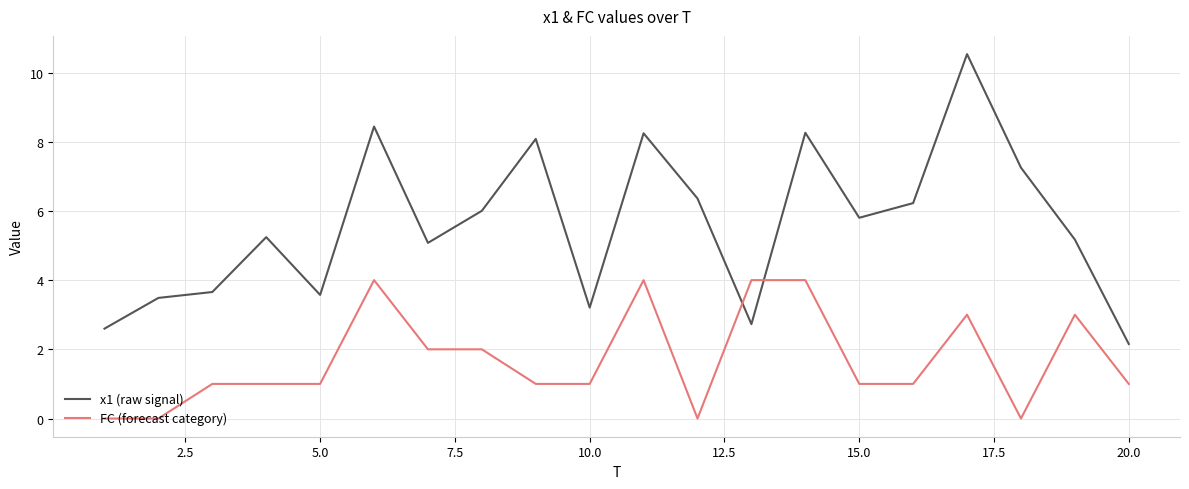

Which series has the largest range (max minus min)?

x1 (raw signal)